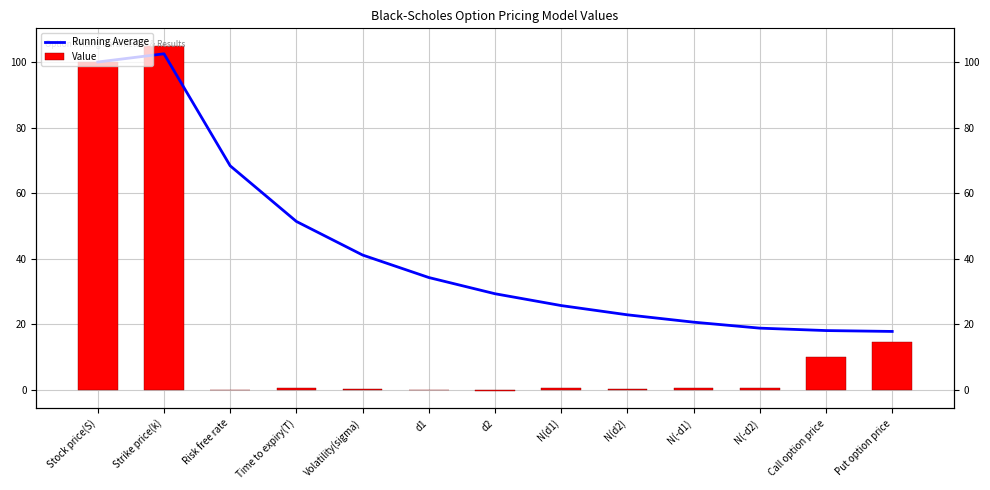

Where is Running Average nearest to the value 60?

Risk free rate